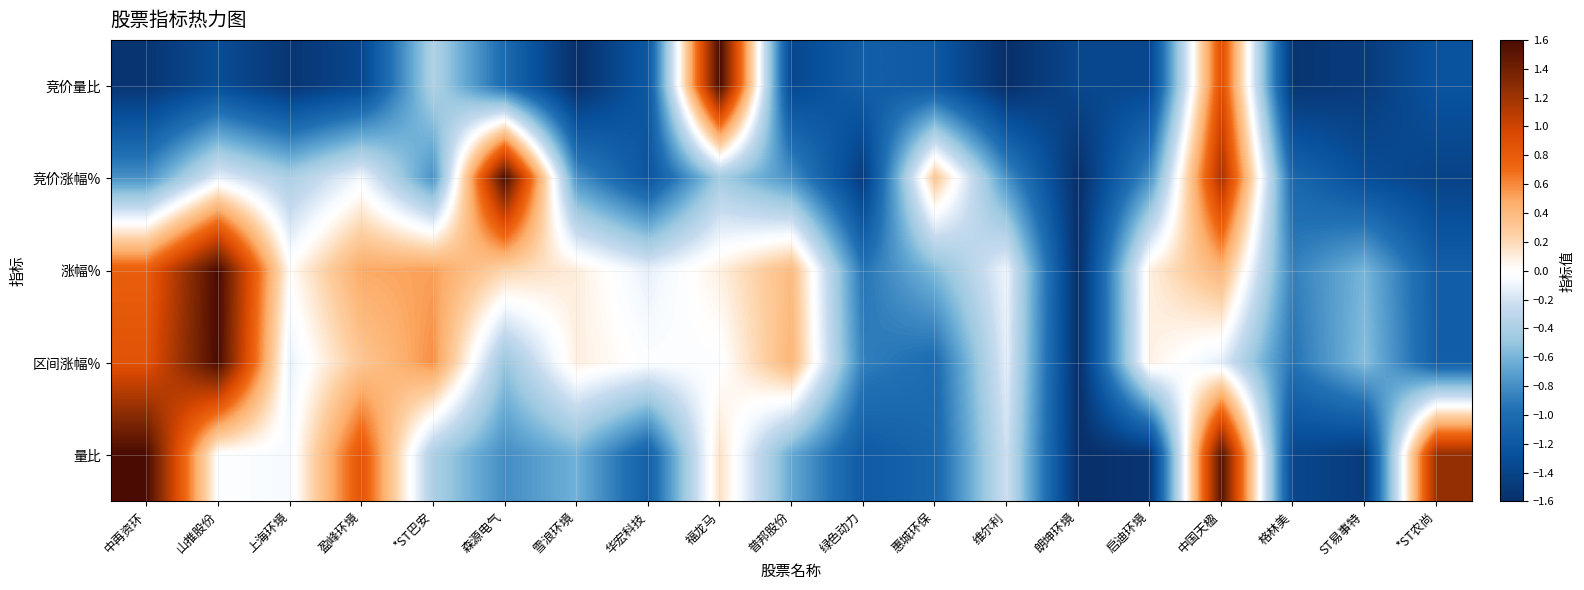

Reading left to right, list all the values displayed in this chart.

竞价量比: 中再资环=-1.5	山推股份=-1.3	上海环境=-1.5	盈峰环境=-1.4	*ST巴安=-0.4	森源电气=-1.0	雪浪环境=-1.6	华宏科技=-1.2	福龙马=1.6	普邦股份=-1.4	绿色动力=-1.1	惠城环保=-1.2	维尔利=-1.6	朗坤环境=-1.4	启迪环境=-1.4	中国天楹=0.9	格林美=-1.5	ST易事特=-1.5	*ST农尚=-1.3
竞价涨幅%: 中再资环=-0.8	山推股份=-0.1	上海环境=-0.4	盈峰环境=-0.1	*ST巴安=-0.8	森源电气=1.6	雪浪环境=-0.8	华宏科技=-1.2	福龙马=-0.4	普邦股份=-0.8	绿色动力=-1.5	惠城环保=0.3	维尔利=-0.8	朗坤环境=-1.6	启迪环境=-0.8	中国天楹=1.2	格林美=-1.0	ST易事特=-1.3	*ST农尚=-1.4
涨幅%: 中再资环=0.8	山推股份=1.6	上海环境=0.0	盈峰环境=0.5	*ST巴安=0.5	森源电气=0.2	雪浪环境=0.1	华宏科技=-0.1	福龙马=0.1	普邦股份=0.4	绿色动力=-0.9	惠城环保=-0.6	维尔利=-0.1	朗坤环境=-1.6	启迪环境=0.1	中国天楹=0.4	格林美=-0.9	ST易事特=-0.6	*ST农尚=-1.1
区间涨幅%: 中再资环=0.9	山推股份=1.6	上海环境=-0.1	盈峰环境=0.3	*ST巴安=0.6	森源电气=-0.5	雪浪环境=0.1	华宏科技=-0.0	福龙马=-0.0	普邦股份=0.4	绿色动力=-0.9	惠城环保=-1.0	维尔利=-0.1	朗坤环境=-1.6	启迪环境=0.1	中国天楹=-0.1	格林美=-0.9	ST易事特=-0.5	*ST农尚=-1.1
量比: 中再资环=1.6	山推股份=-0.0	上海环境=-0.1	盈峰环境=0.9	*ST巴安=-0.4	森源电气=-0.8	雪浪环境=-0.6	华宏科技=-1.1	福龙马=0.2	普邦股份=-0.7	绿色动力=-1.2	惠城环保=-1.1	维尔利=-0.2	朗坤环境=-1.6	启迪环境=-1.5	中国天楹=1.5	格林美=-1.4	ST易事特=-1.5	*ST农尚=1.2